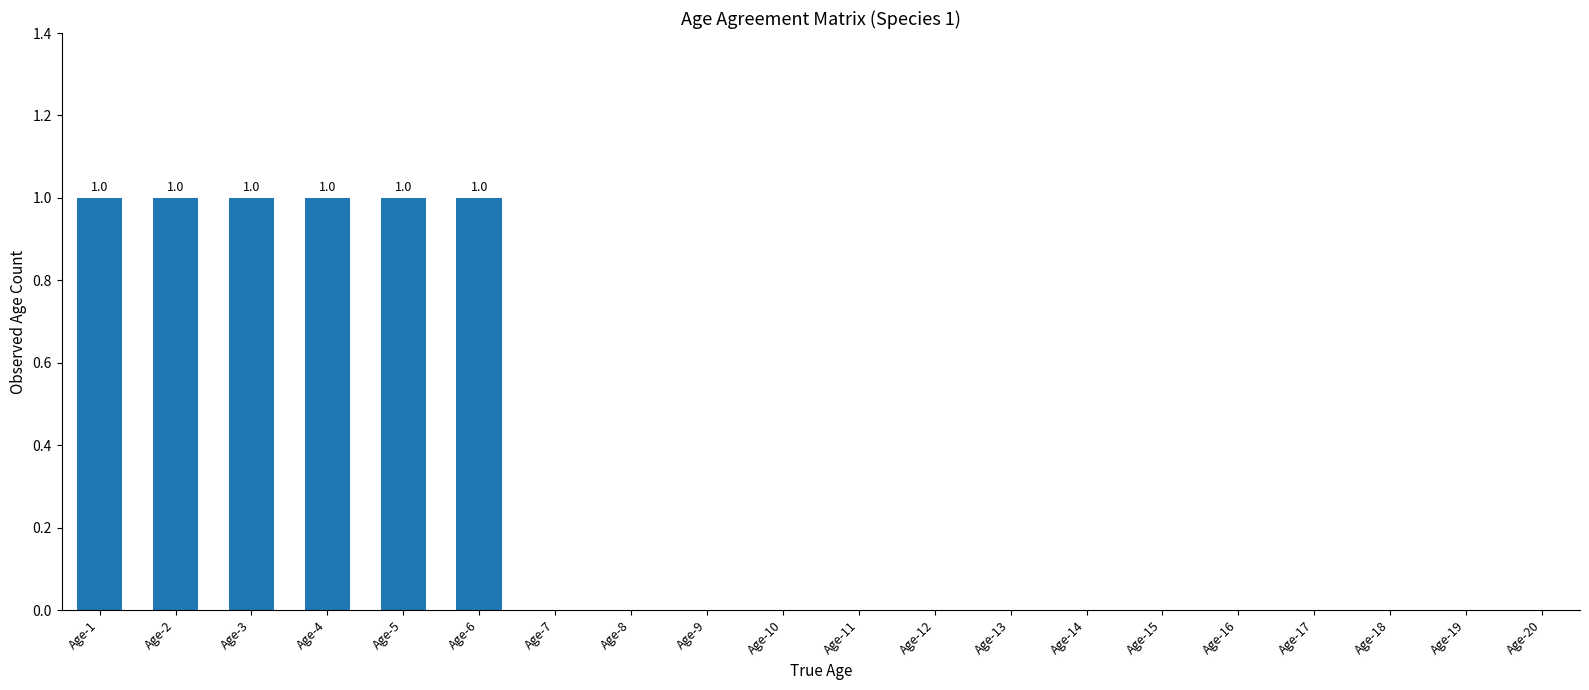

Between Age-4 and Age-16, which is larger?

Age-4